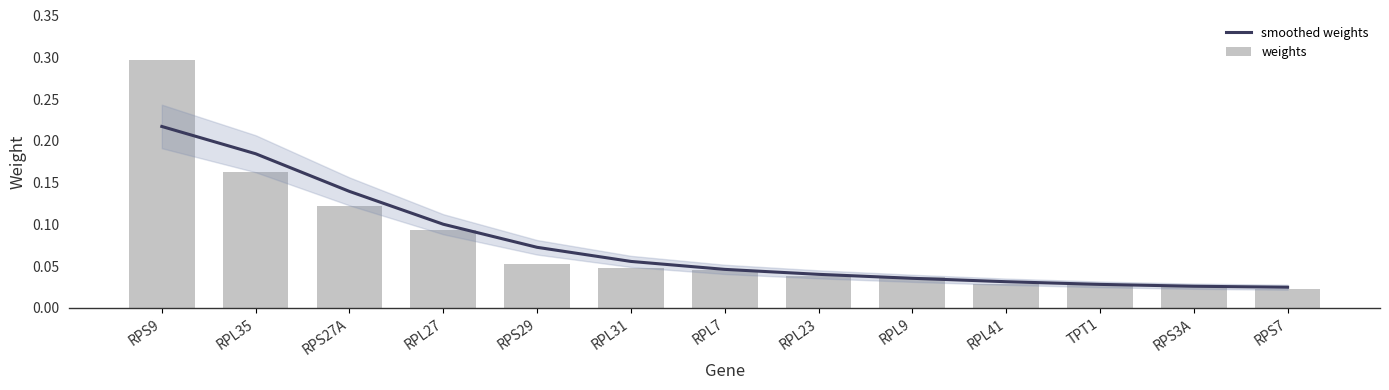

Which series has the widest spread of values?

weights